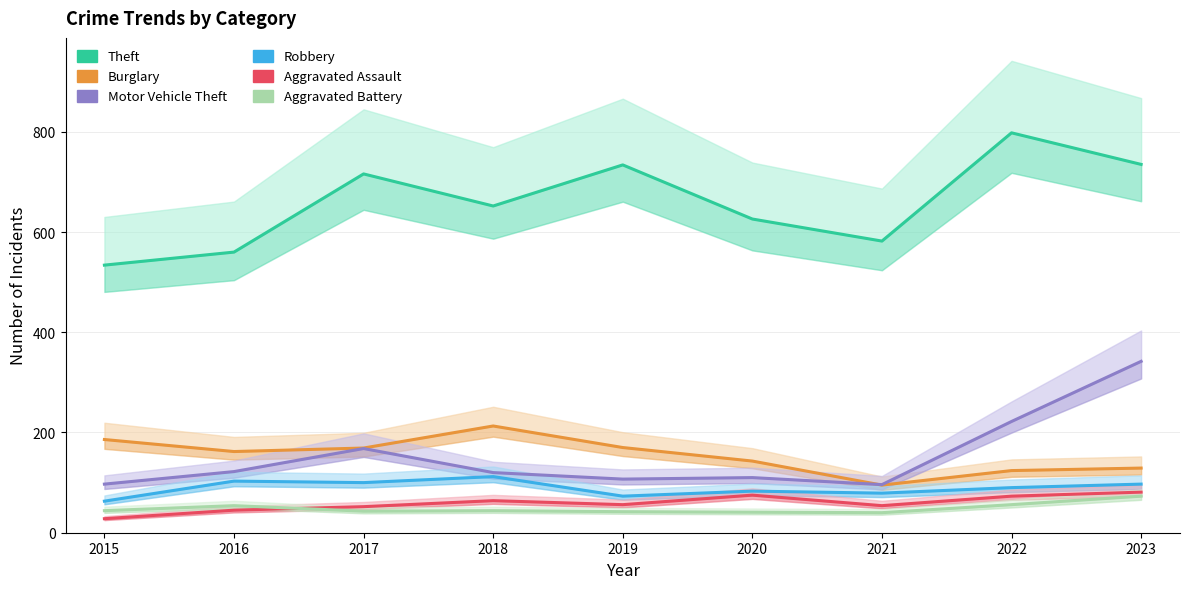

How many data points in Aggravated Assault are less than 56?

4